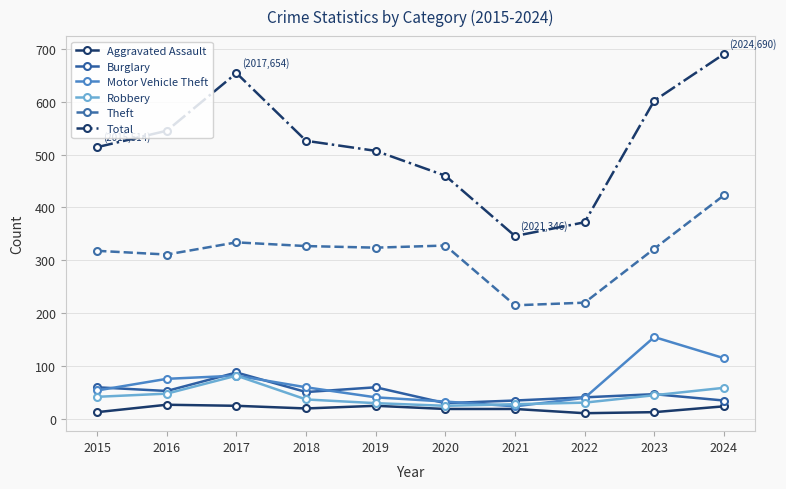

Is the value of Motor Vehicle Theft at 2019 greater than the value of Aggravated Assault at 2024?

Yes